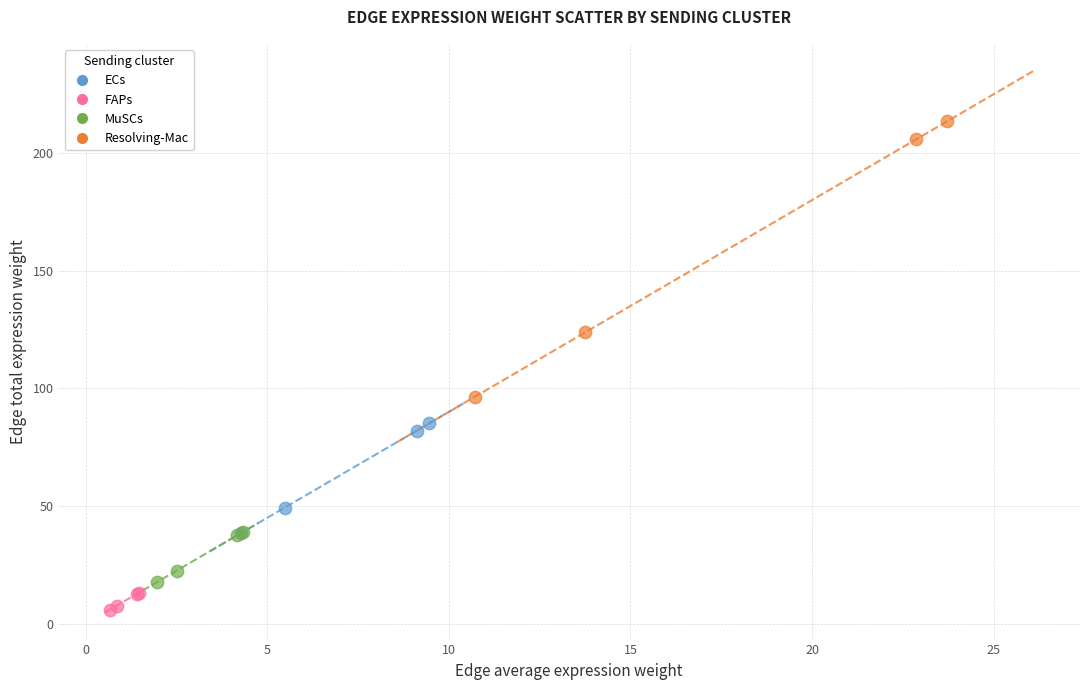

Which series contains the lowest Y value?

FAPs